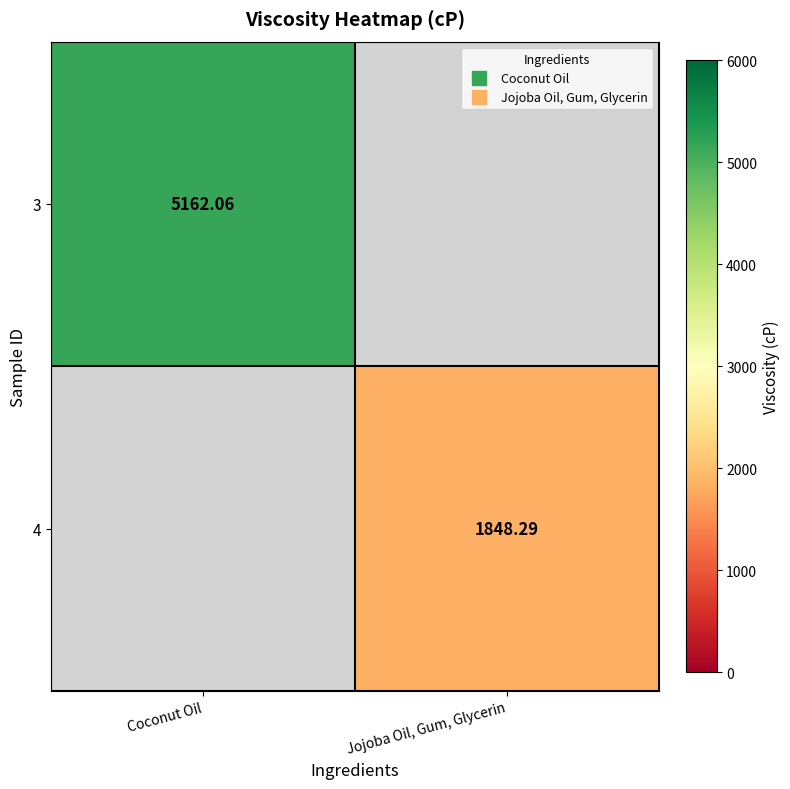

Rank the categories by 3 value from highest to lowest.

Coconut Oil, Jojoba Oil, Gum, Glycerin